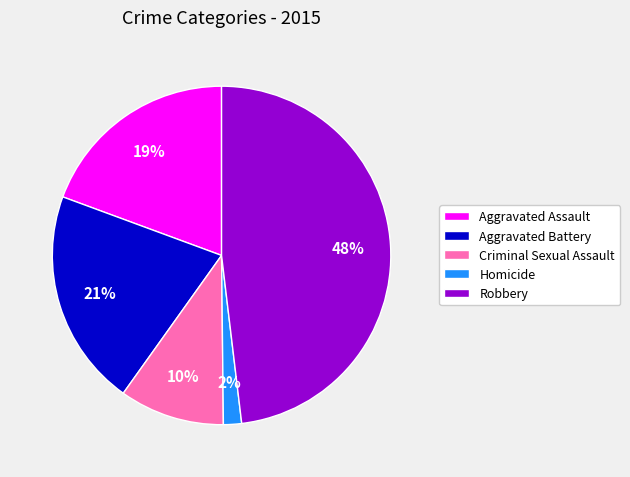

Which category has the smallest portion of the pie?

Homicide